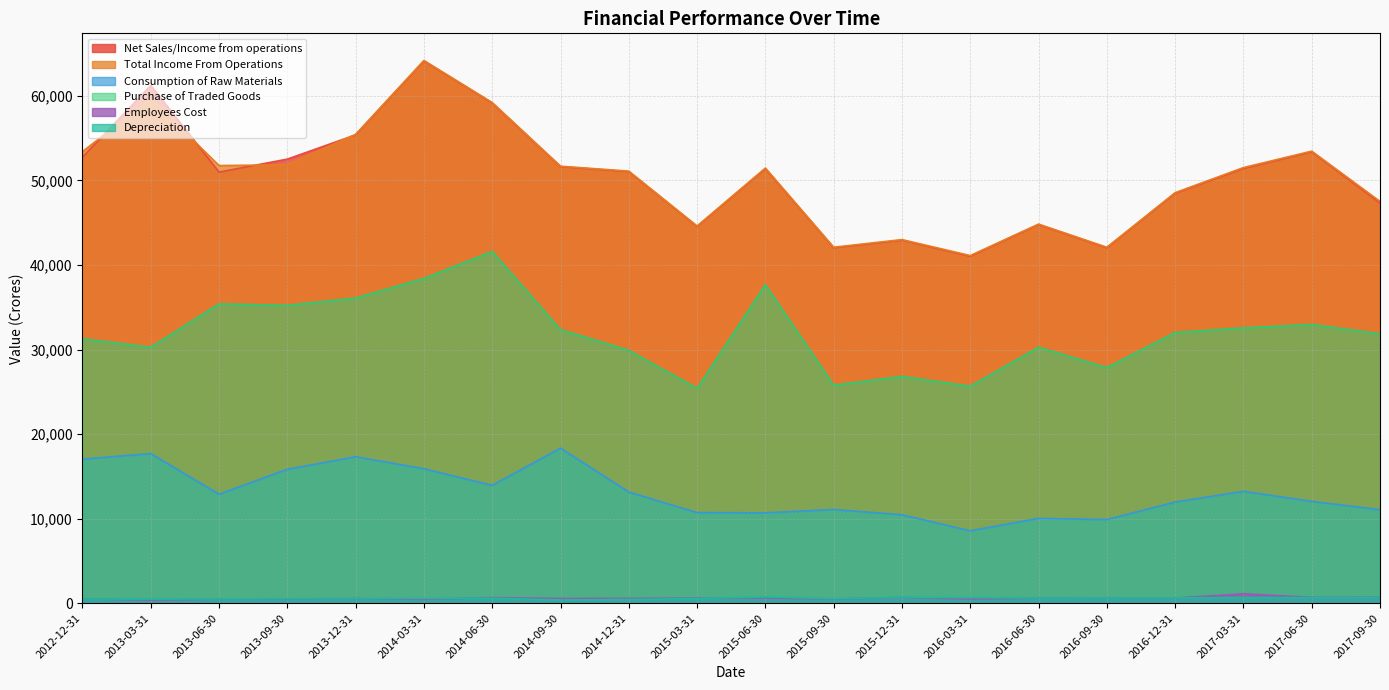

How many values in the Purchase of Traded Goods series are below 32021?

10